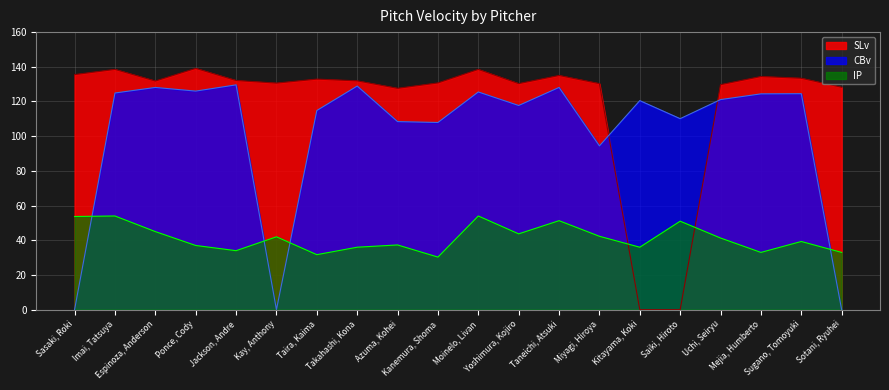

What is the difference between the maximum and minimum values in the SLv series?

139.1